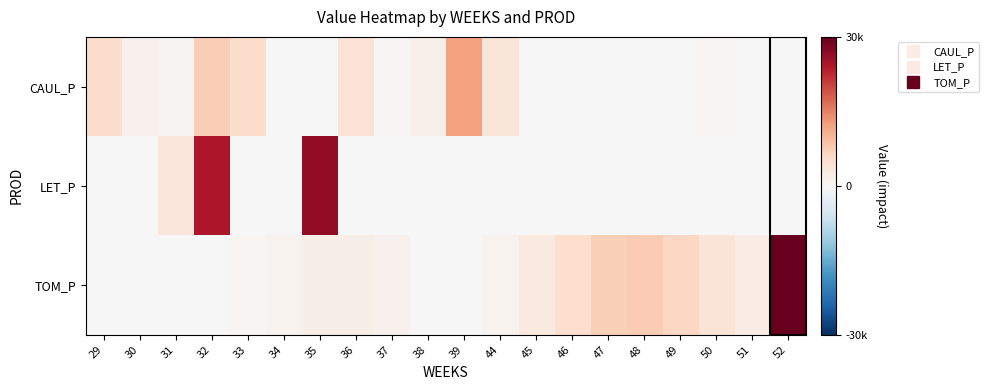

What is the total value across all series at 38?

1626.8